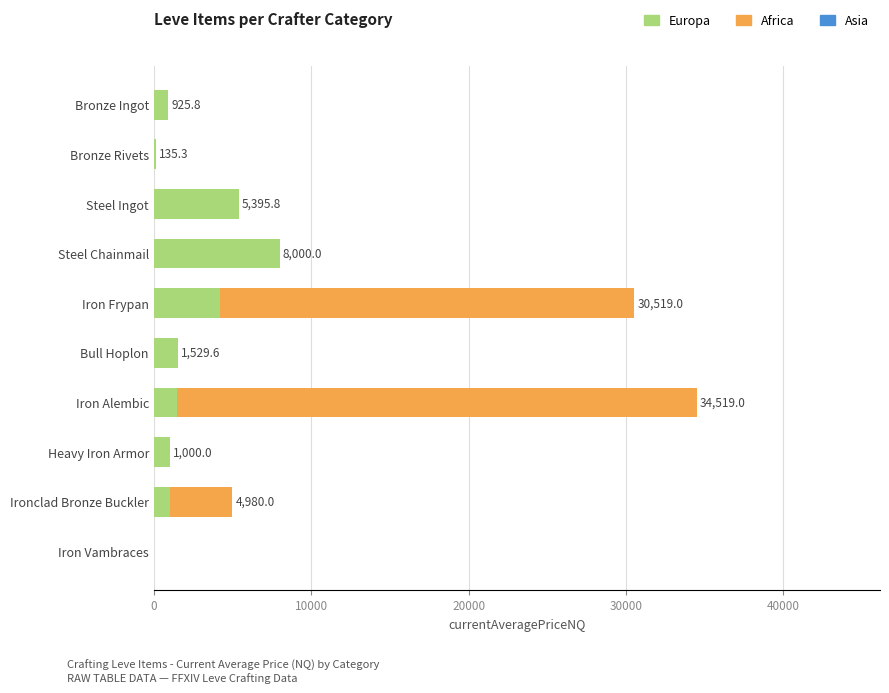

List the series in order of their overall mean, highest first.

Africa, Europa, Asia